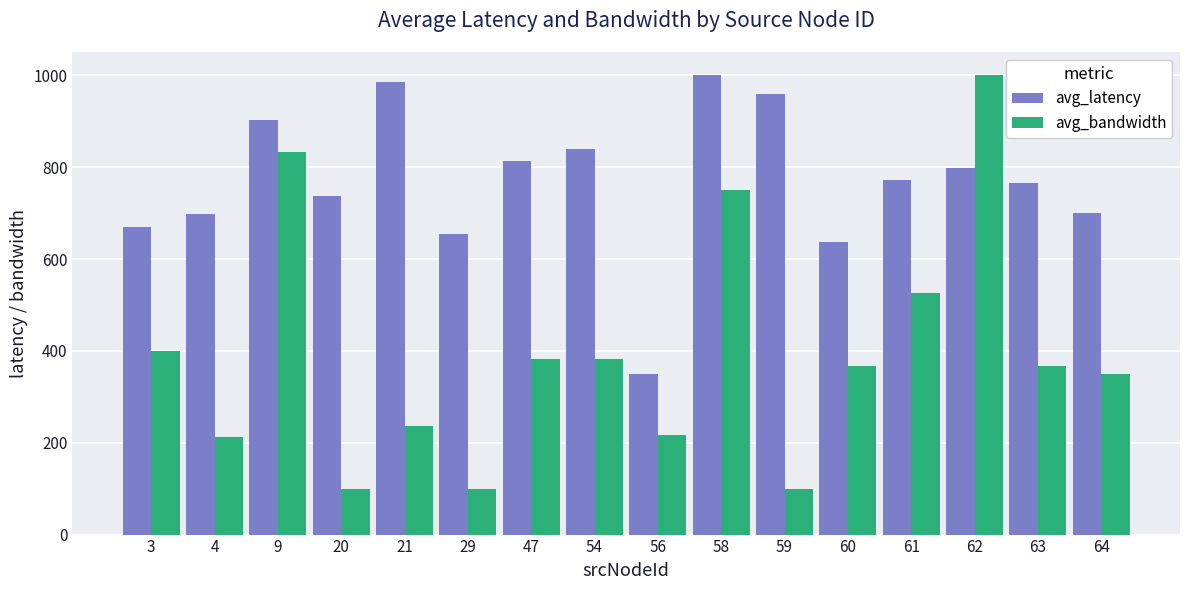

Which series has the largest range (max minus min)?

avg_bandwidth